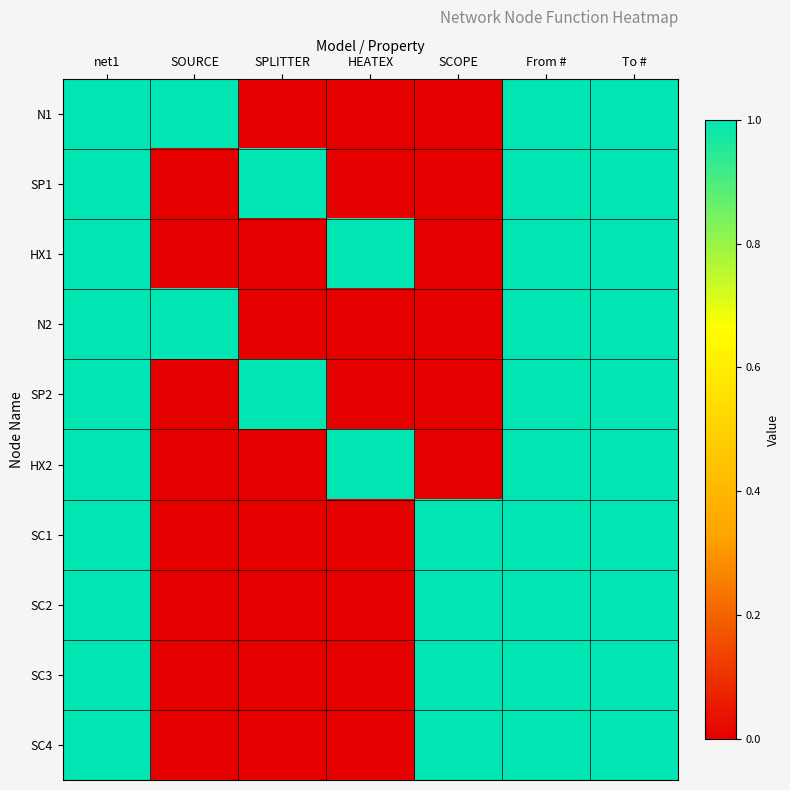

Which has a higher value, To # or SPLITTER?

To #